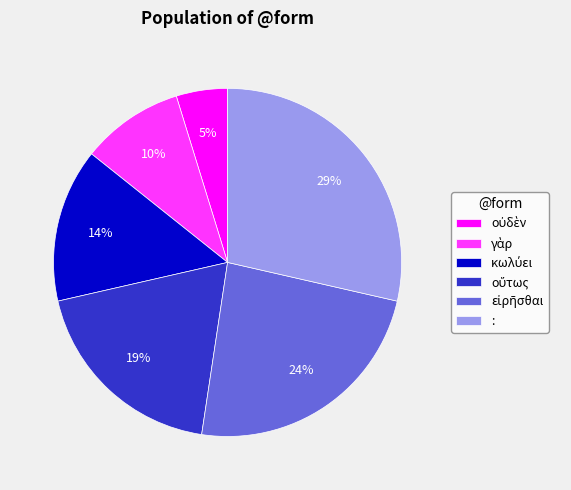

To the nearest percent, what is the difference between the largest and smallest slice percentages?

24%